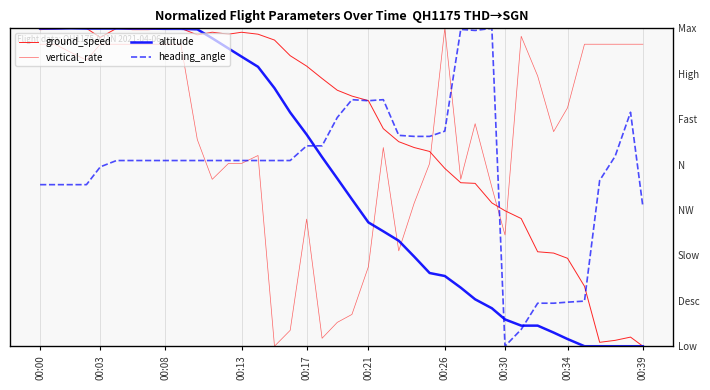

What is the label of the 27th point from the left?

00:26